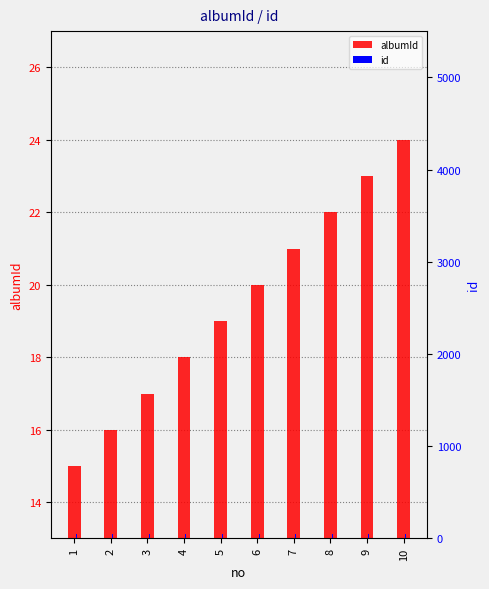

What is the value of the albumId bar at the 9th from the left?

23.0